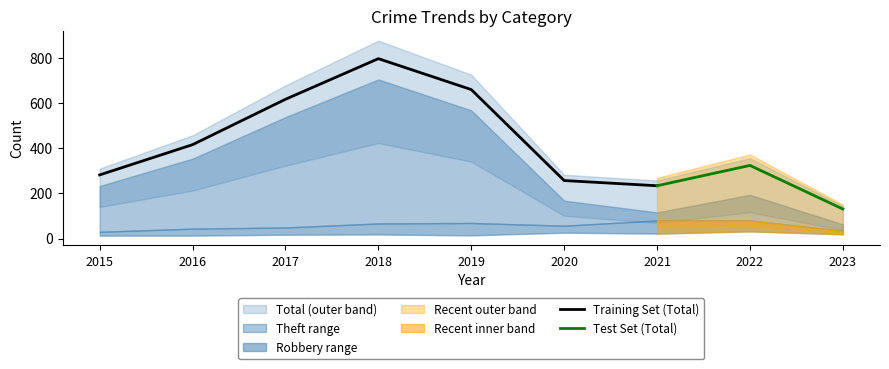

In Theft, how many points are lower than both neighbors (excluding endpoints)?

1